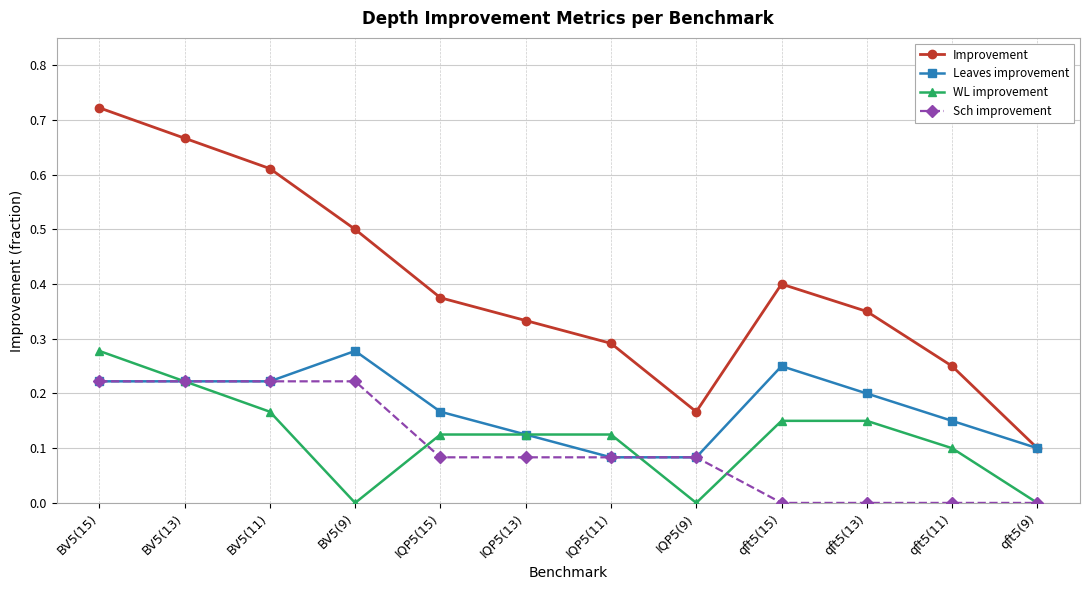

True or false: Sch improvement and WL improvement cross at least once.

True